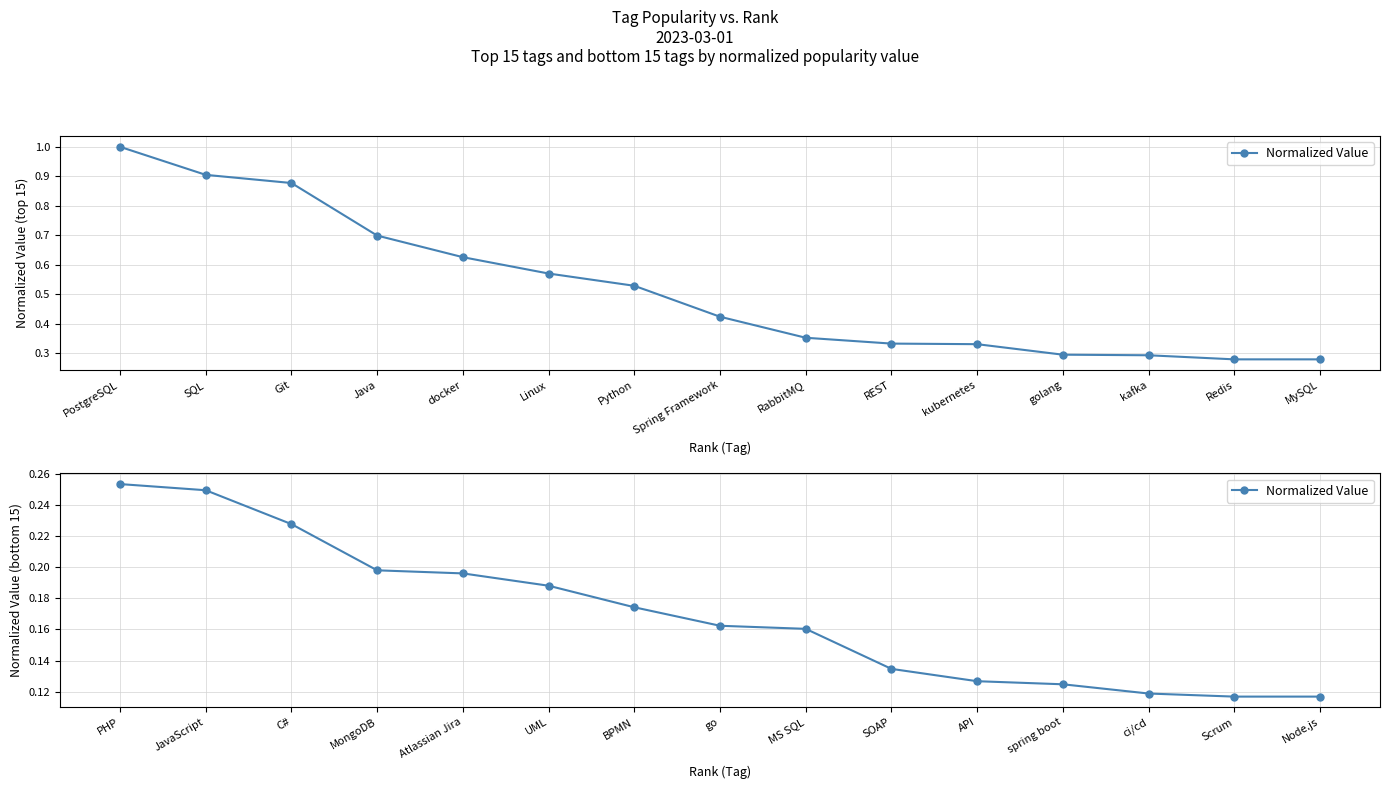

True or false: the data has more than 0 interior local peaks.

False